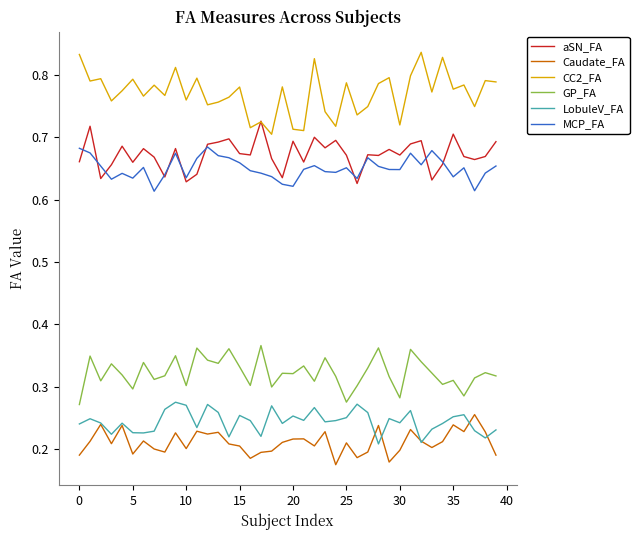

Which series has the largest total across all categories?

CC2_FA